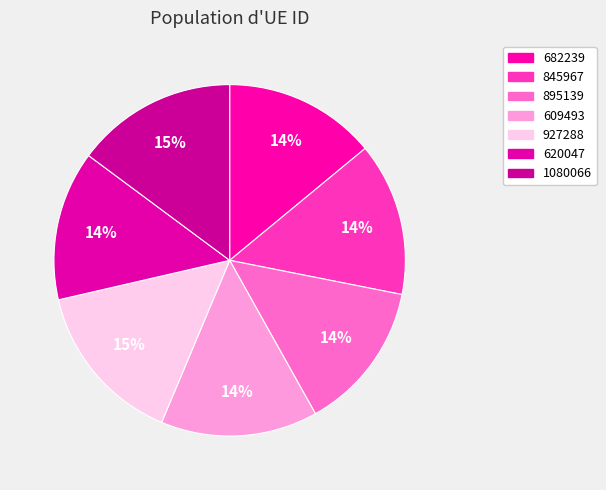

Count the number of slices in the pie.

7